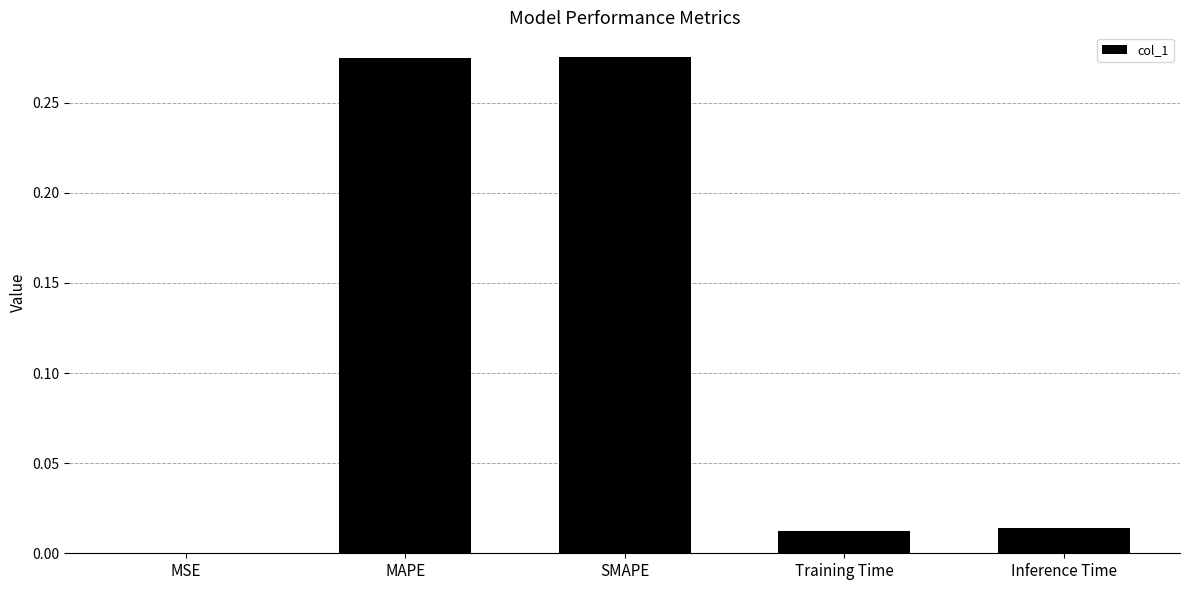

Which has a higher value, Training Time or MSE?

Training Time